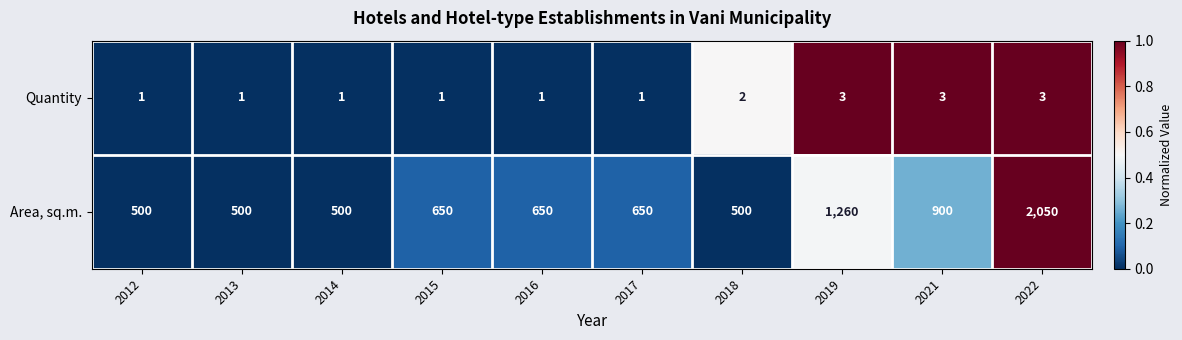

What is the difference between the second highest and second lowest values in the Area, sq.m. series?

760